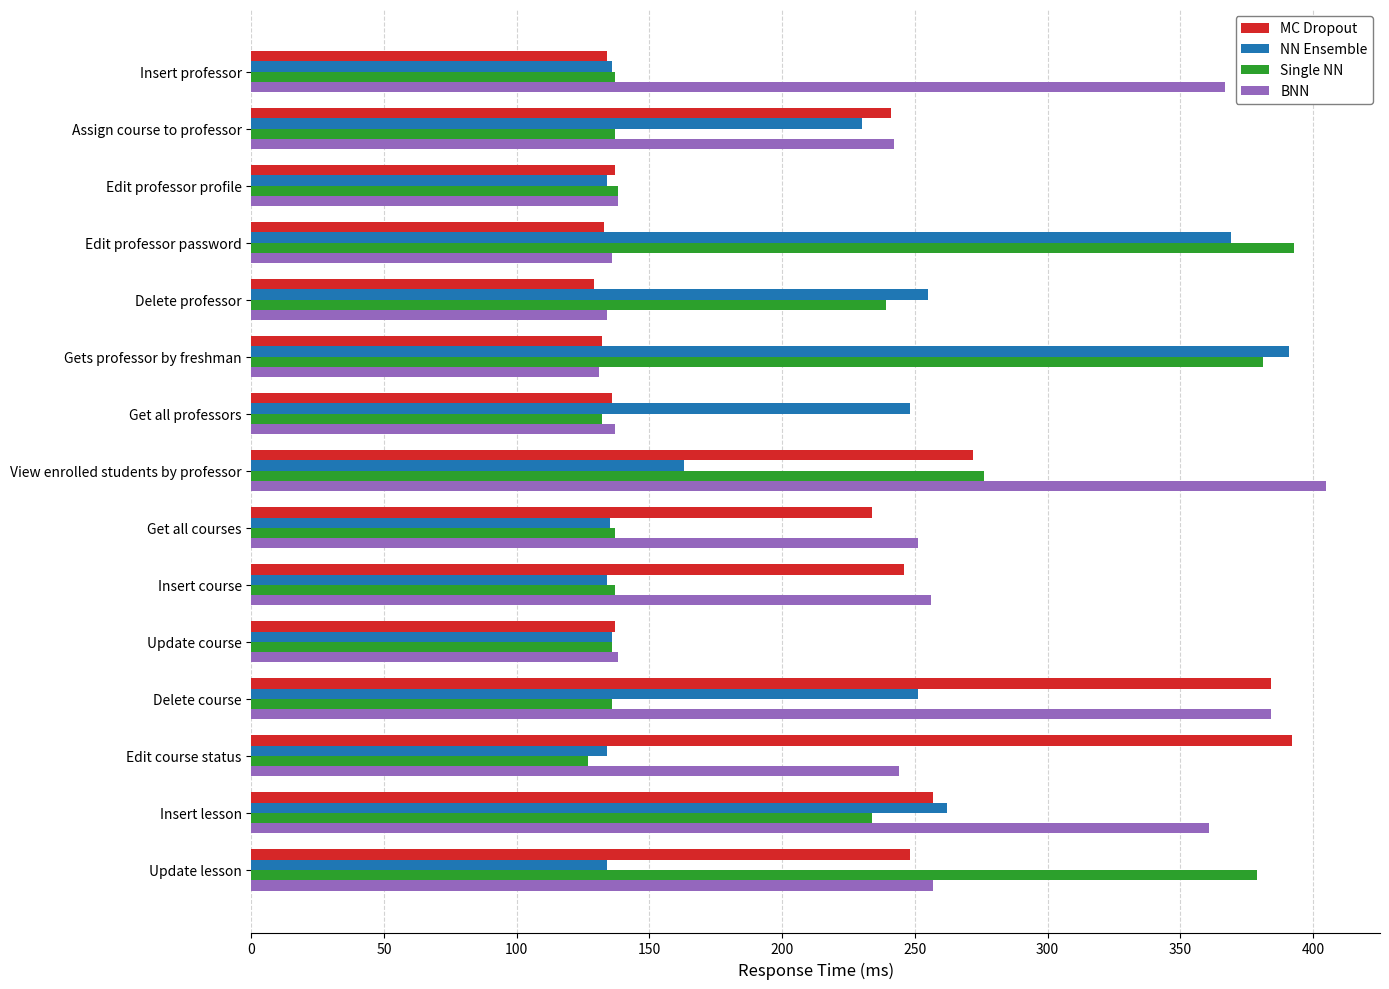

What is the total value across all series at Update course?

547